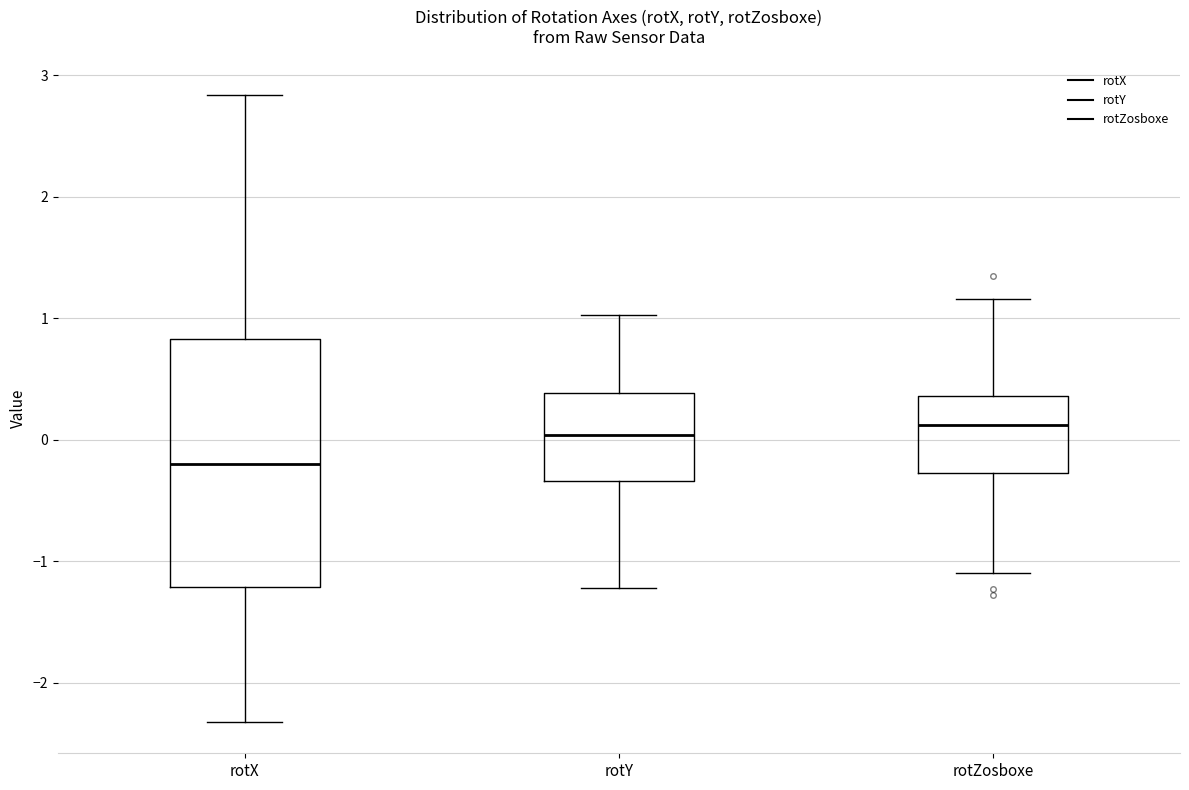

Reading left to right, read every box against the y-axis: the position of its median line, the range the box covers, and the ends of its whiskers. The values are not printed on the chart, so give them approximately, as read against the axis.

rotX: median -0.2, box -1.2 to 0.8, whiskers -2.3 to 2.8
rotY: median 0.0, box -0.3 to 0.4, whiskers -1.2 to 1.0
rotZosboxe: median 0.1, box -0.3 to 0.4, whiskers -1.1 to 1.2